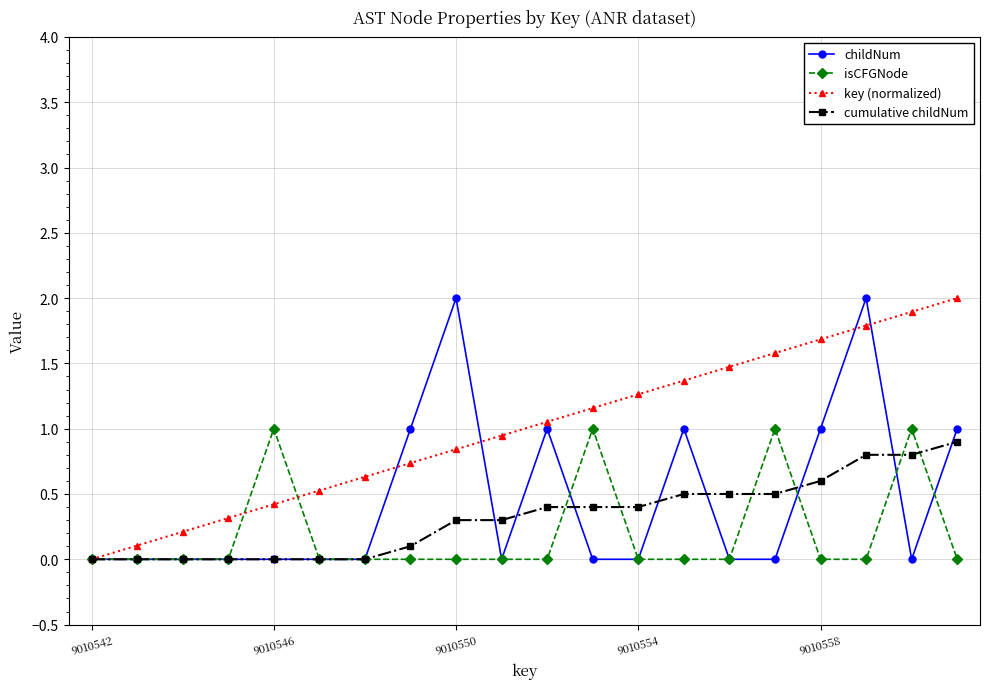

Which series has the largest total across all categories?

key (normalized)